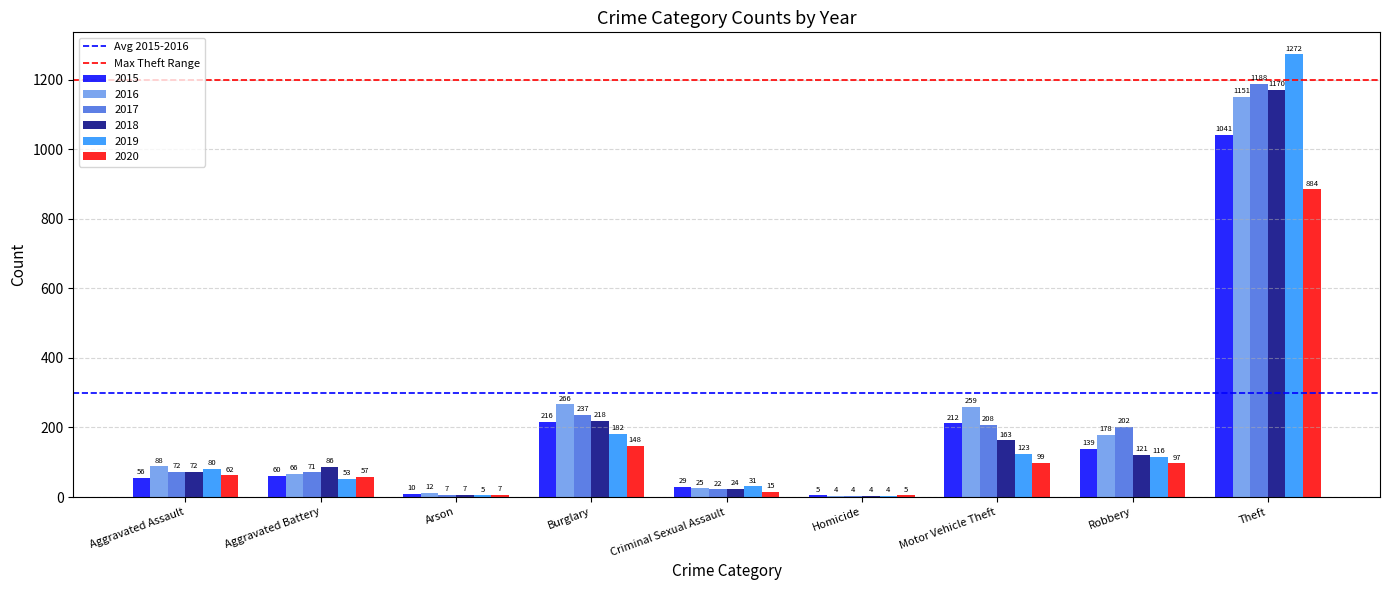

What is the approximate value of 2020 at Burglary, to the nearest 10?

150